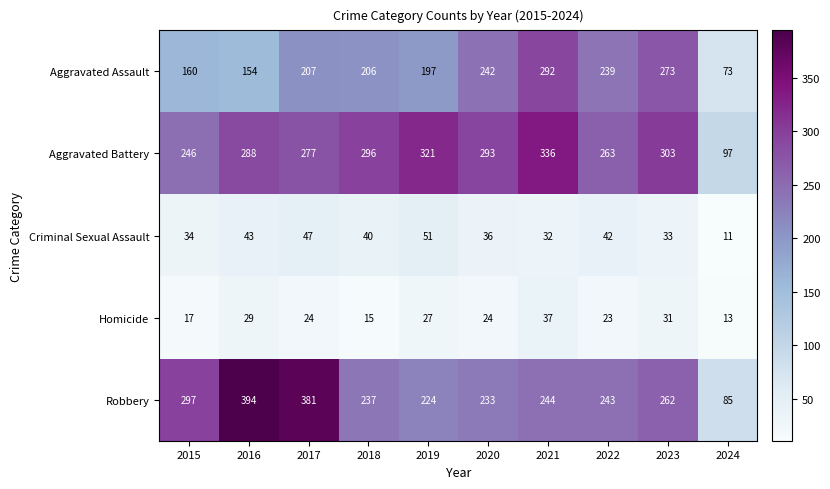

At how many categories does at least one series exceed 44?

10